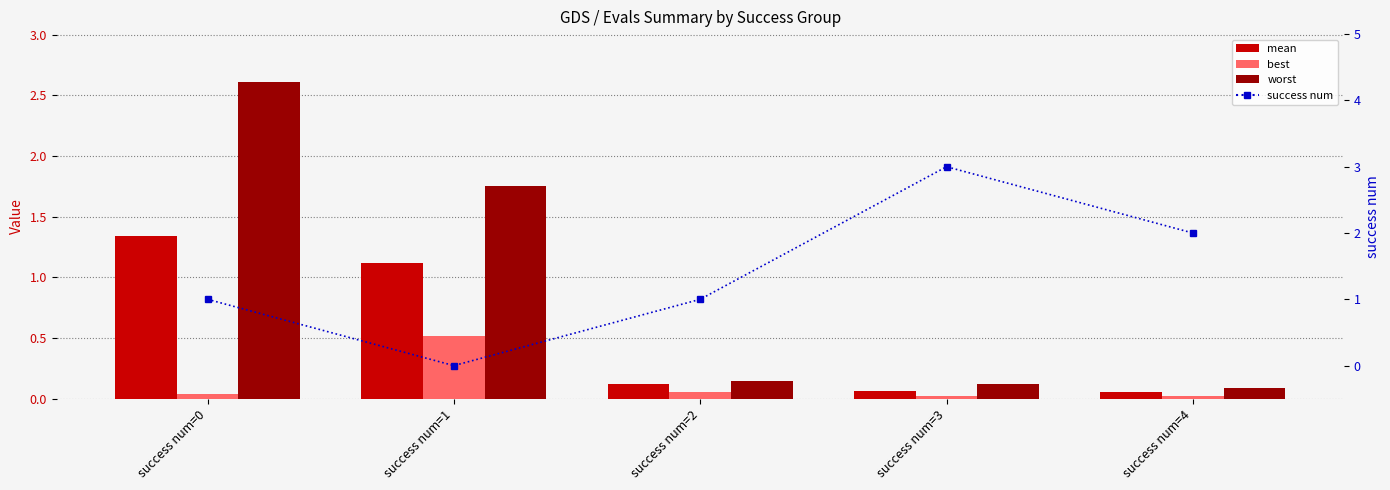

Which has a higher value, success num=3 or success num=0?

success num=0